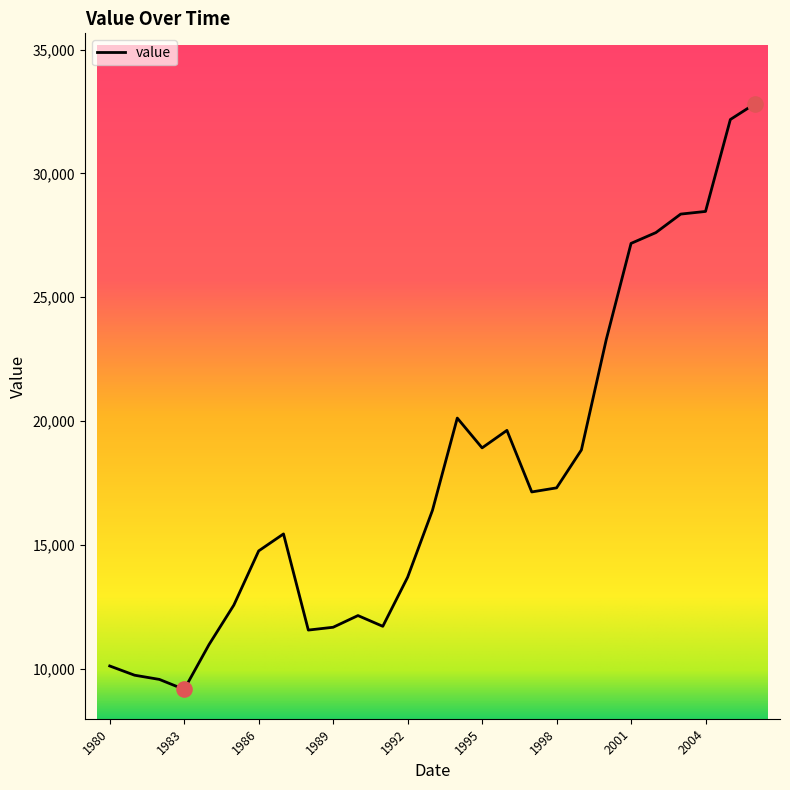

What is the smallest value displayed?

9156